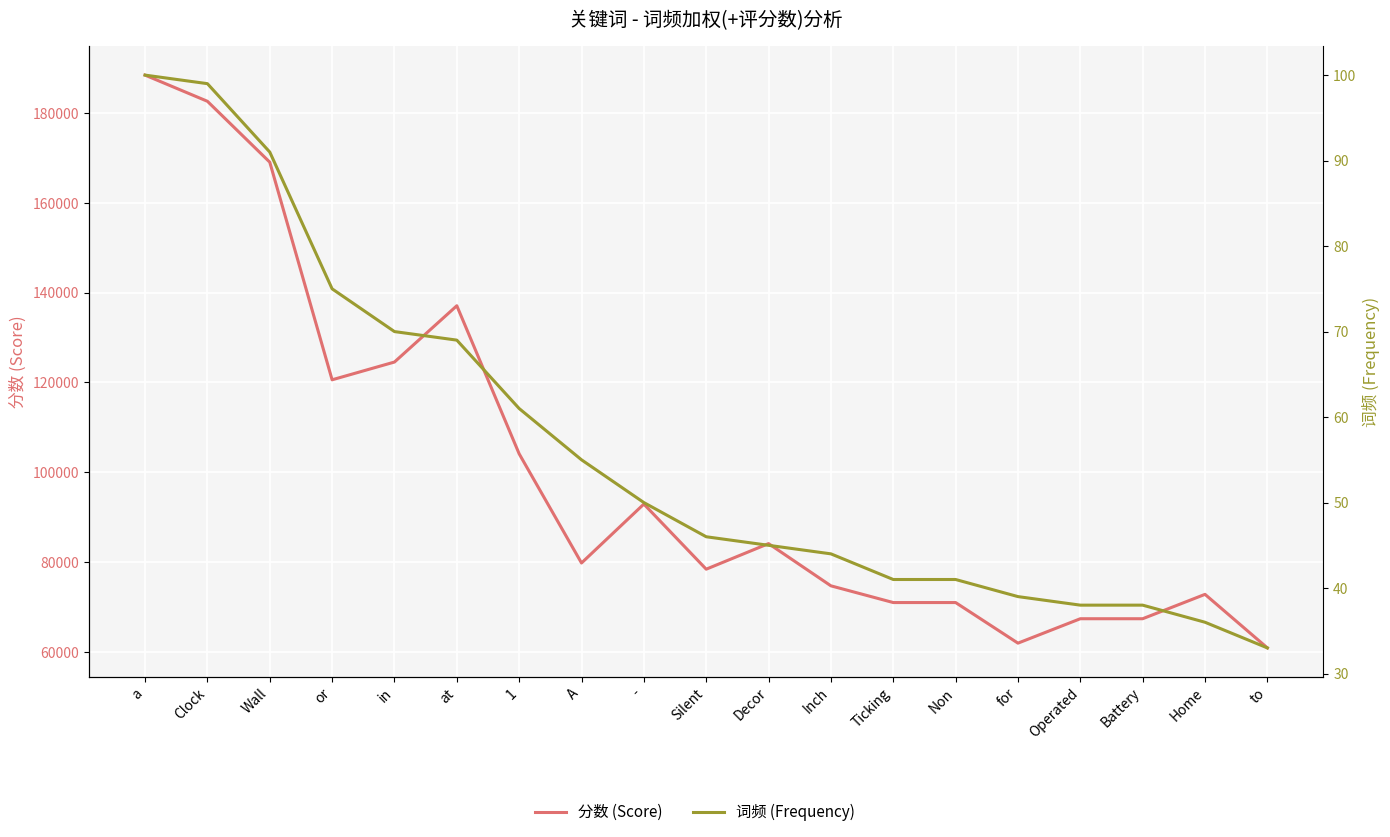

How many lines are shown in the chart?

2